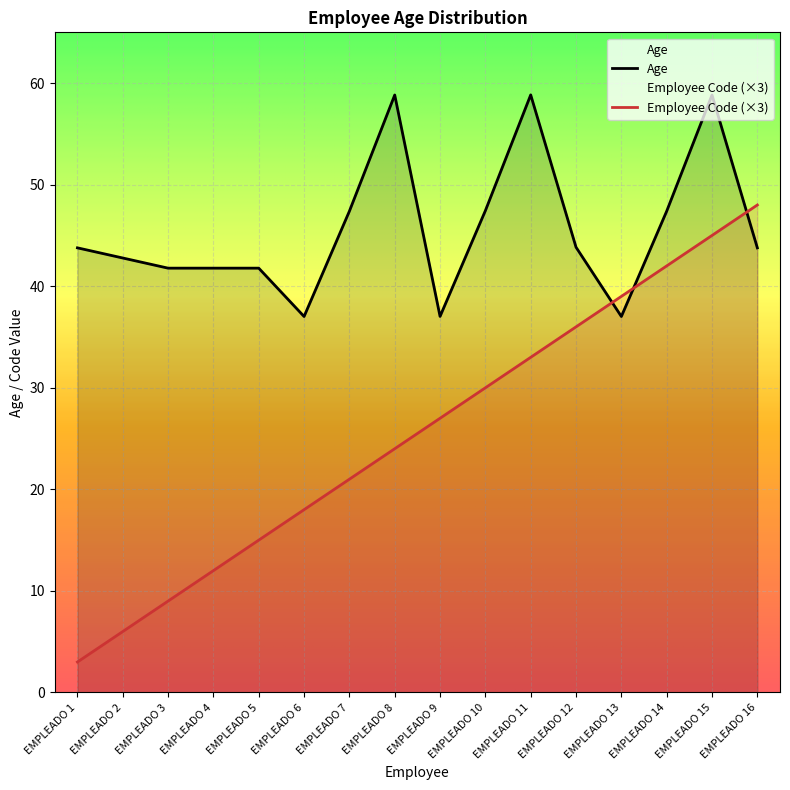

Which series has the largest range (max minus min)?

Employee Code (×3)